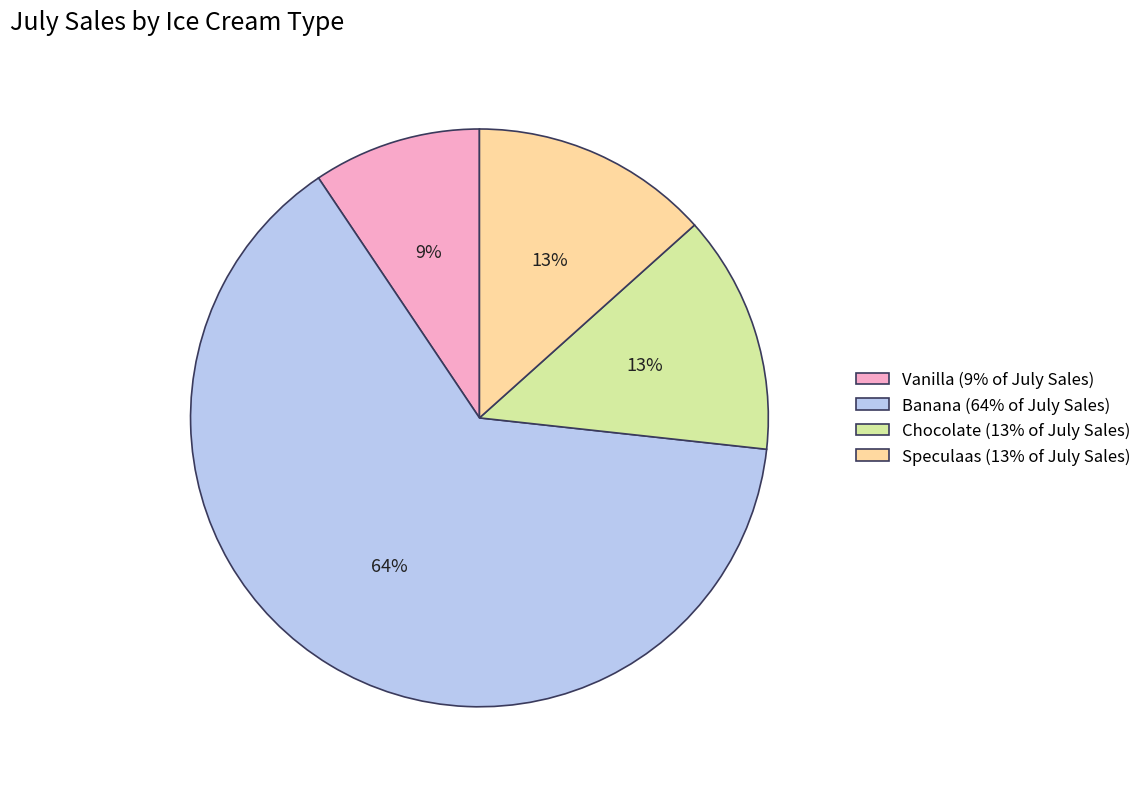

Count the number of slices in the pie.

4